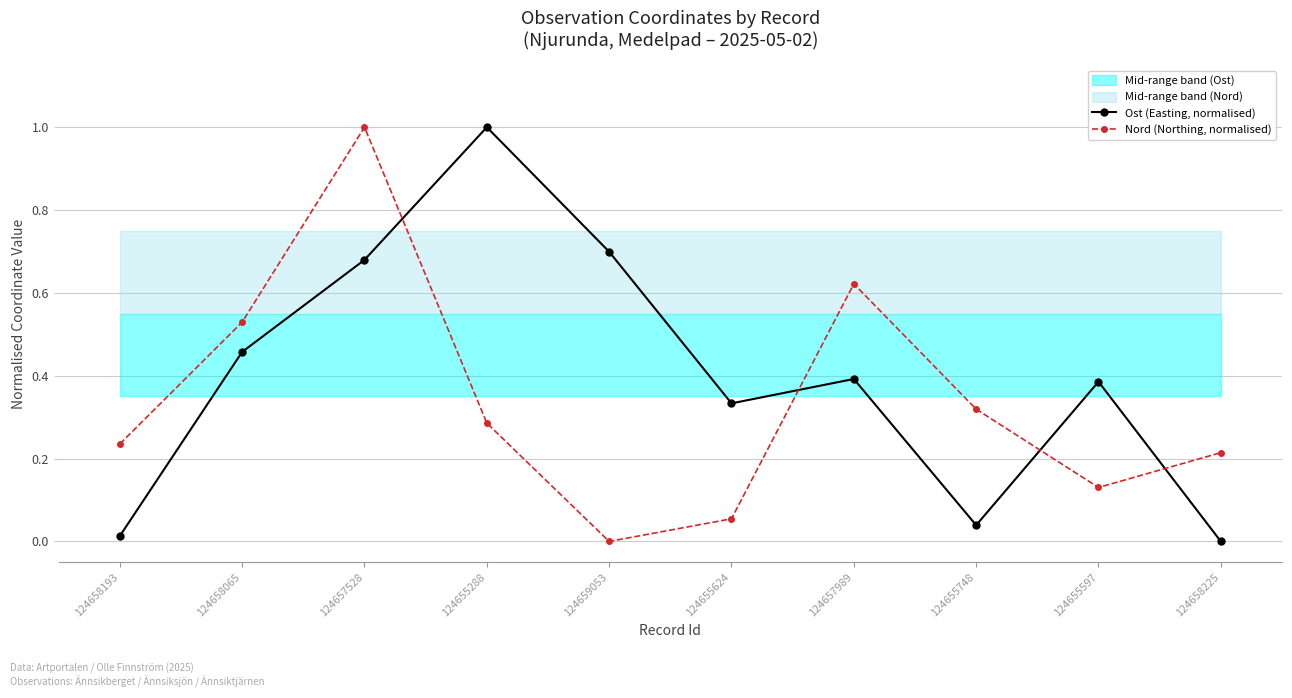

What is the sum of all Nord (Northing, normalised) values?

3.4